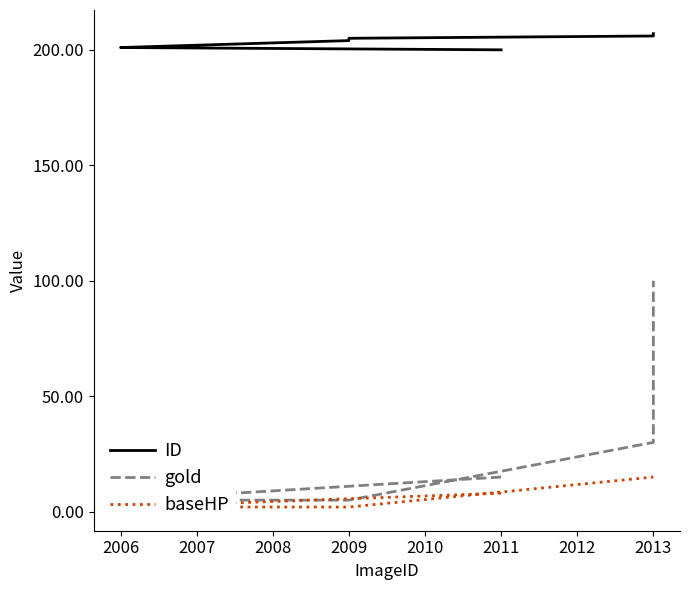

What is the total value across all series at 2009?

211